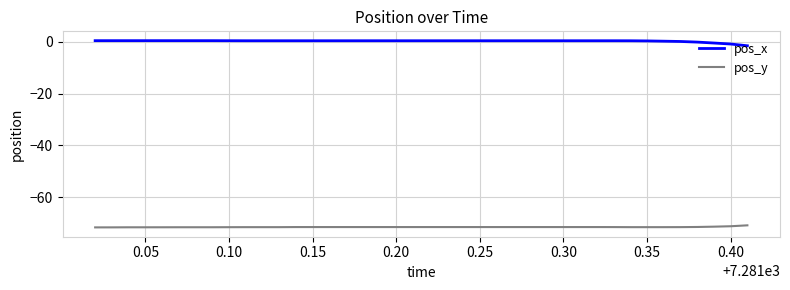

Which series has the widest spread of values?

pos_x